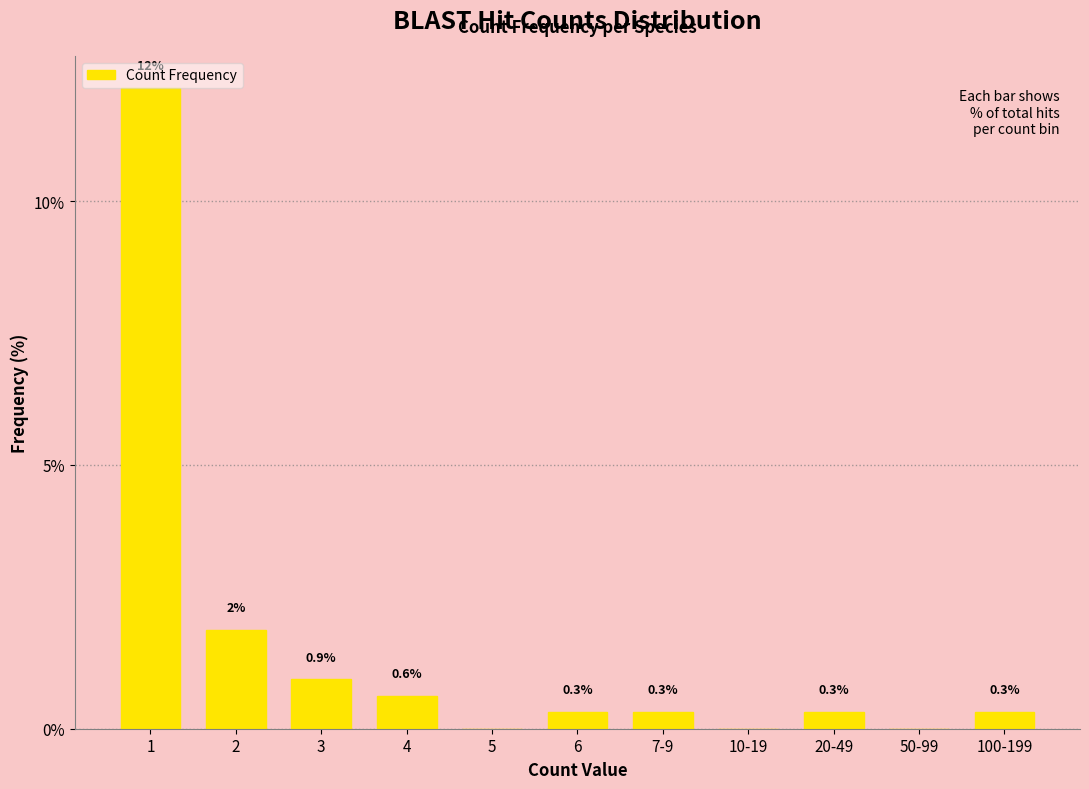

What is the sum of the values at 4 and 20-49?

0.9